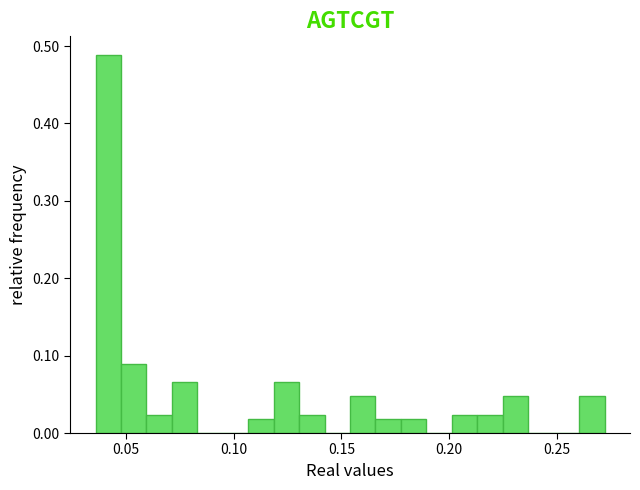

Around what value on the x-axis is the tallest bar? Give the approximate position of its centre, as read against the axis.

0.040